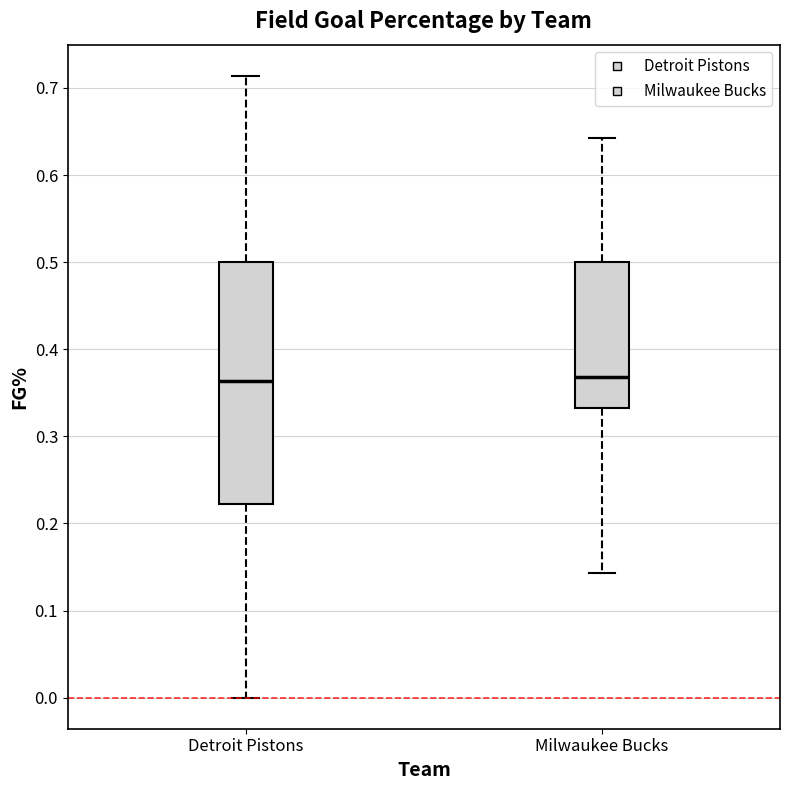

Where does the median line of the box for Milwaukee Bucks sit on the y-axis? The values are not printed on the chart, so give them approximately, as read against the axis.

0.37